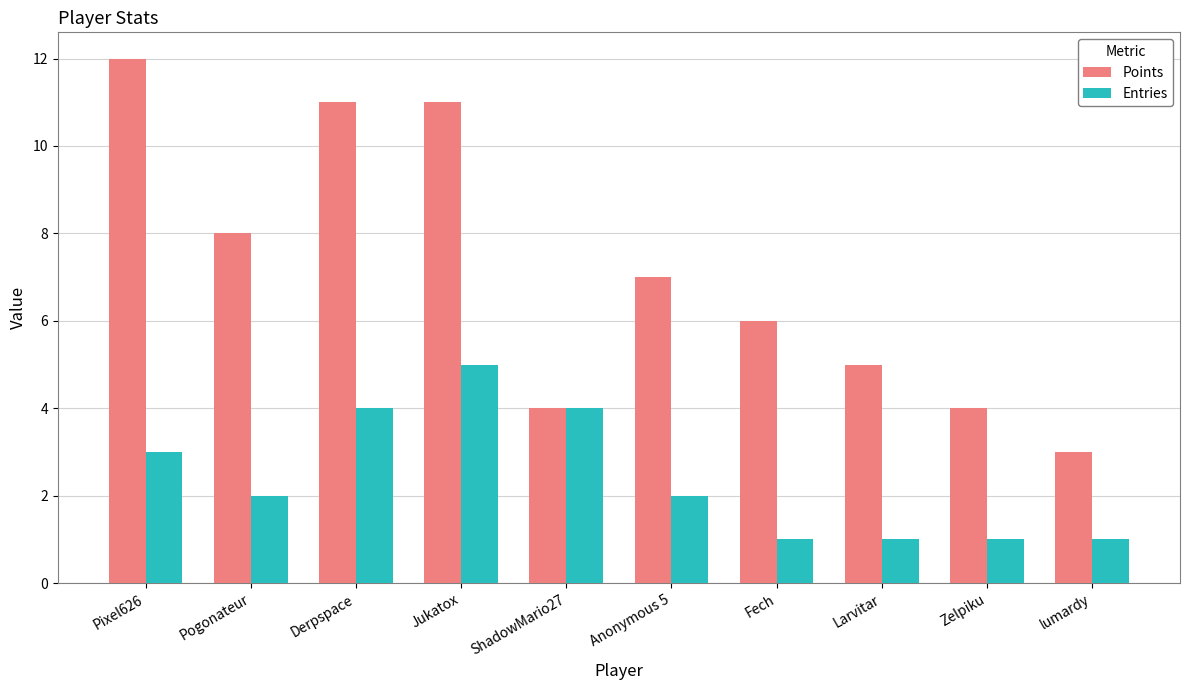

What is the label of the 7th bar from the left?

Fech